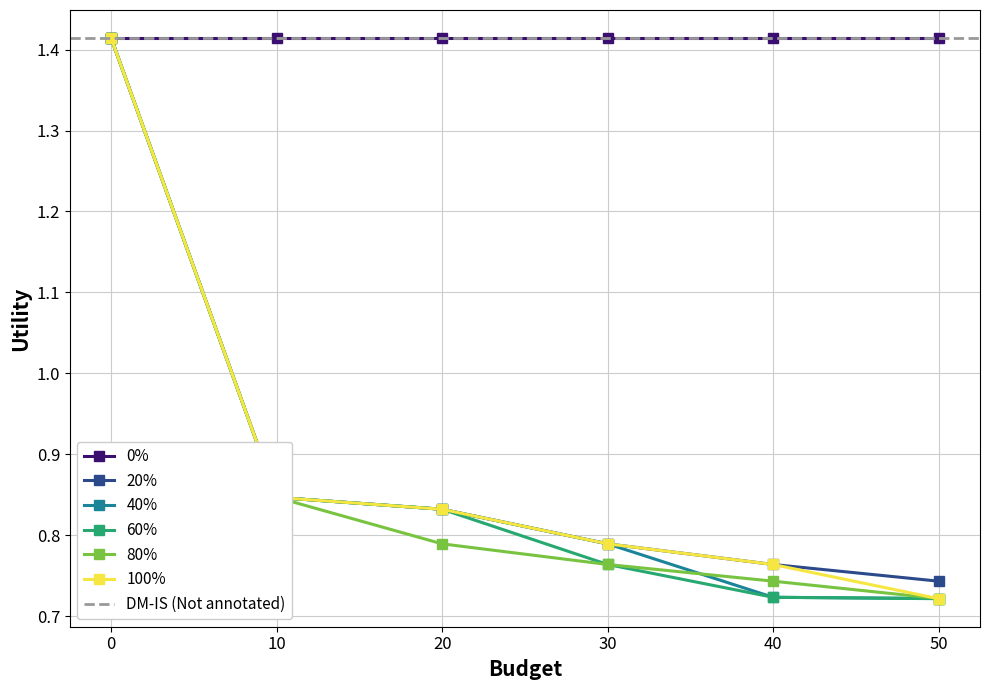

Is it true that 60% equals 0.5 at 40?

False